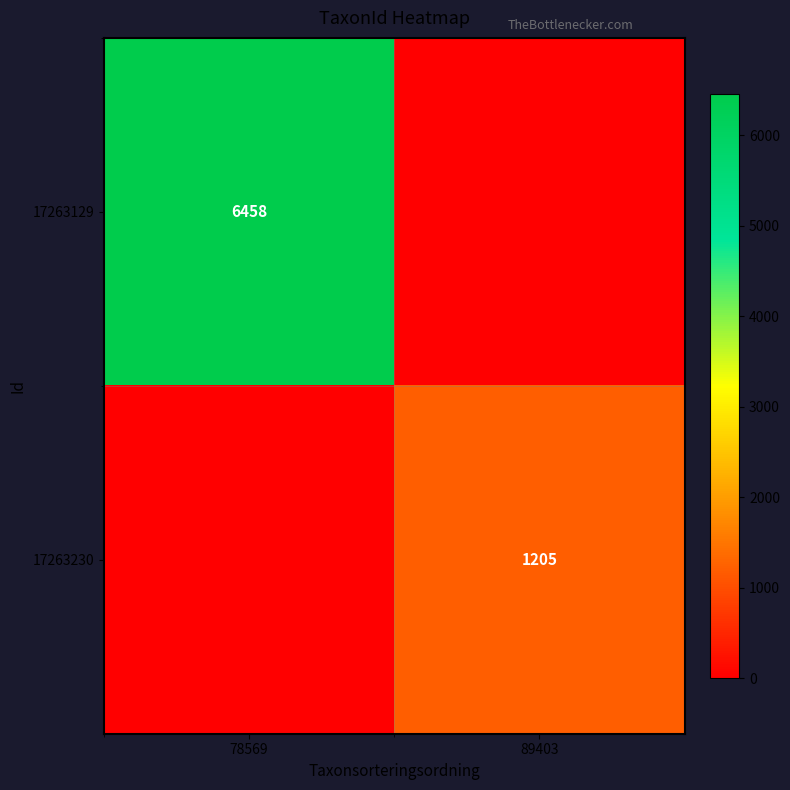

At how many categories does at least one series exceed 6454?

1